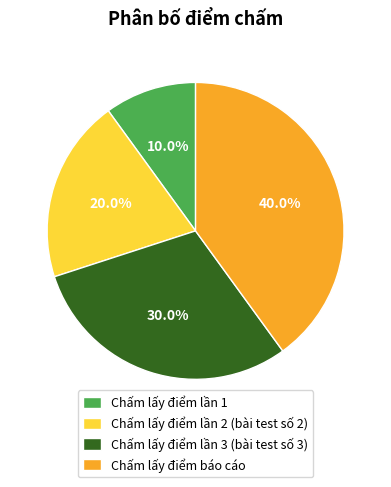

To the nearest percent, what is the combined percentage of Chấm lấy điểm lần 3 (bài test số 3) and Chấm lấy điểm lần 2 (bài test số 2)?

50%